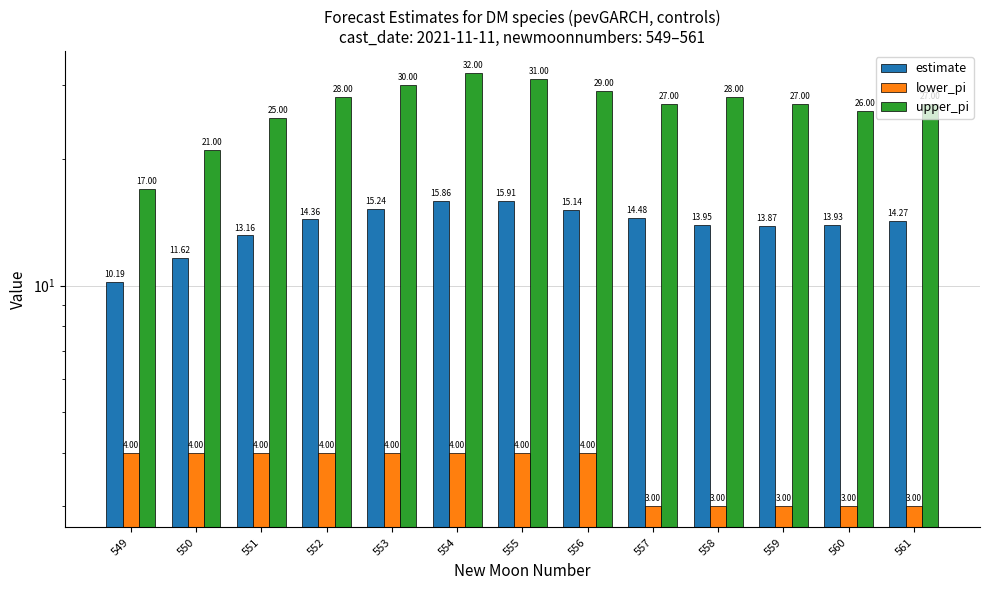

List the labels in order of upper_pi value, largest first.

554, 555, 553, 556, 552, 558, 557, 559, 561, 560, 551, 550, 549